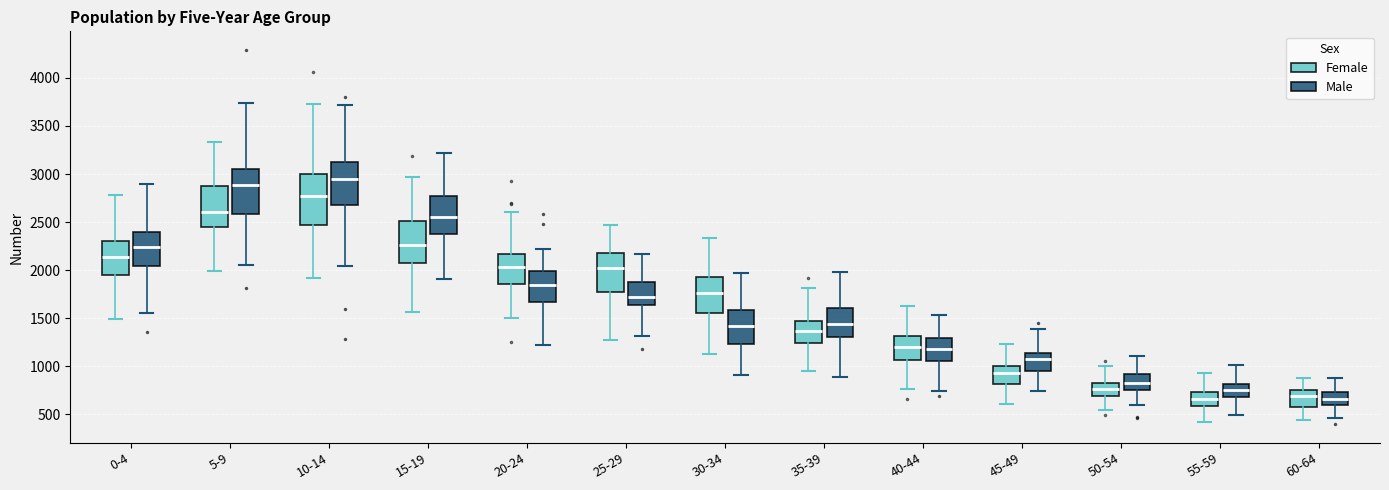

Reading left to right, read every box against the y-axis: the position of its median line, the range the box covers, and the ends of its whiskers. The values are not printed on the chart, so give them approximately, as read against the axis.

0-4 (Female): median 2150, box 1950 to 2300, whiskers 1500 to 2800
0-4 (Male): median 2250, box 2050 to 2400, whiskers 1550 to 2900
5-9 (Female): median 2600, box 2450 to 2850, whiskers 2000 to 3350
5-9 (Male): median 2900, box 2600 to 3050, whiskers 2050 to 3750
10-14 (Female): median 2750, box 2450 to 3000, whiskers 1900 to 3700
10-14 (Male): median 2950, box 2700 to 3100, whiskers 2050 to 3700
15-19 (Female): median 2250, box 2050 to 2500, whiskers 1550 to 2950
15-19 (Male): median 2550, box 2350 to 2750, whiskers 1900 to 3200
20-24 (Female): median 2050, box 1850 to 2150, whiskers 1500 to 2600
20-24 (Male): median 1850, box 1650 to 2000, whiskers 1200 to 2200
25-29 (Female): median 2000, box 1750 to 2200, whiskers 1250 to 2450
25-29 (Male): median 1700, box 1650 to 1900, whiskers 1300 to 2150
30-34 (Female): median 1750, box 1550 to 1950, whiskers 1150 to 2350
30-34 (Male): median 1400, box 1250 to 1600, whiskers 900 to 1950
35-39 (Female): median 1350, box 1250 to 1500, whiskers 950 to 1800
35-39 (Male): median 1450, box 1300 to 1600, whiskers 900 to 2000
40-44 (Female): median 1200, box 1050 to 1300, whiskers 750 to 1650
40-44 (Male): median 1200, box 1050 to 1300, whiskers 750 to 1550
45-49 (Female): median 950, box 800 to 1000, whiskers 600 to 1250
45-49 (Male): median 1050, box 950 to 1150, whiskers 750 to 1400
50-54 (Female): median 750, box 700 to 850, whiskers 550 to 1000
50-54 (Male): median 850, box 750 to 900, whiskers 600 to 1100
55-59 (Female): median 650, box 600 to 750, whiskers 400 to 950
55-59 (Male): median 750, box 700 to 800, whiskers 500 to 1000
60-64 (Female): median 700, box 600 to 750, whiskers 450 to 850
60-64 (Male): median 650, box 600 to 750, whiskers 450 to 900